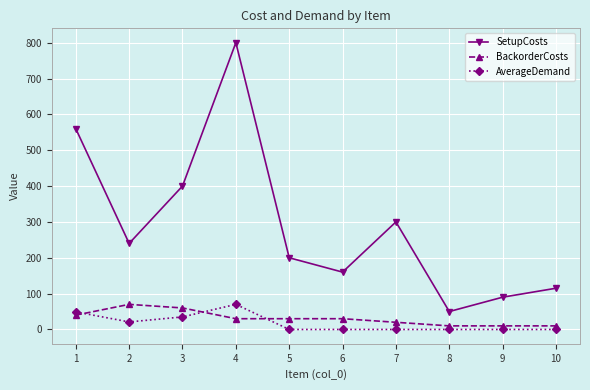

What is the total value across all series at 1?

649